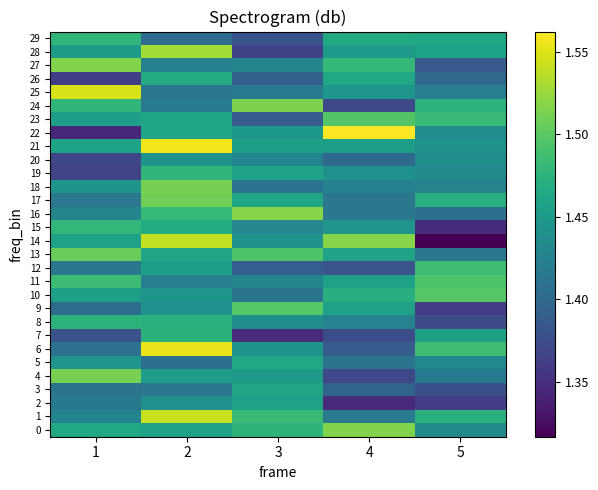

How many categories are shown in the chart?

5